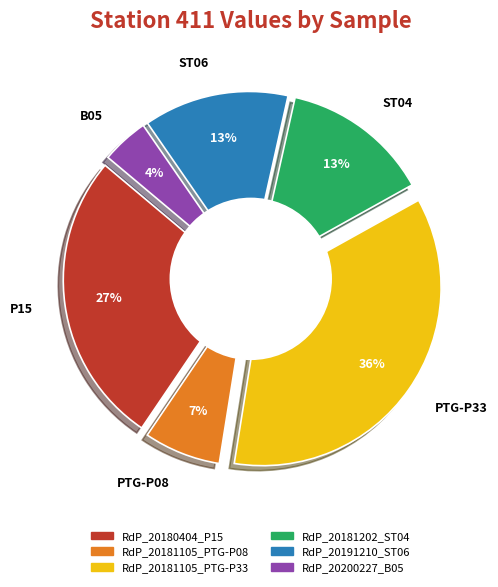

Is there a majority slice in this chart?

No